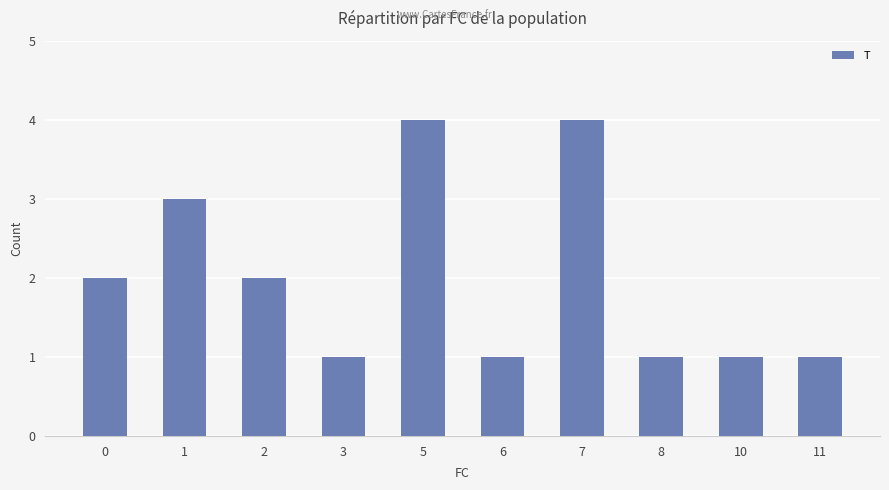

The value at 0 is 2. True or false?

True